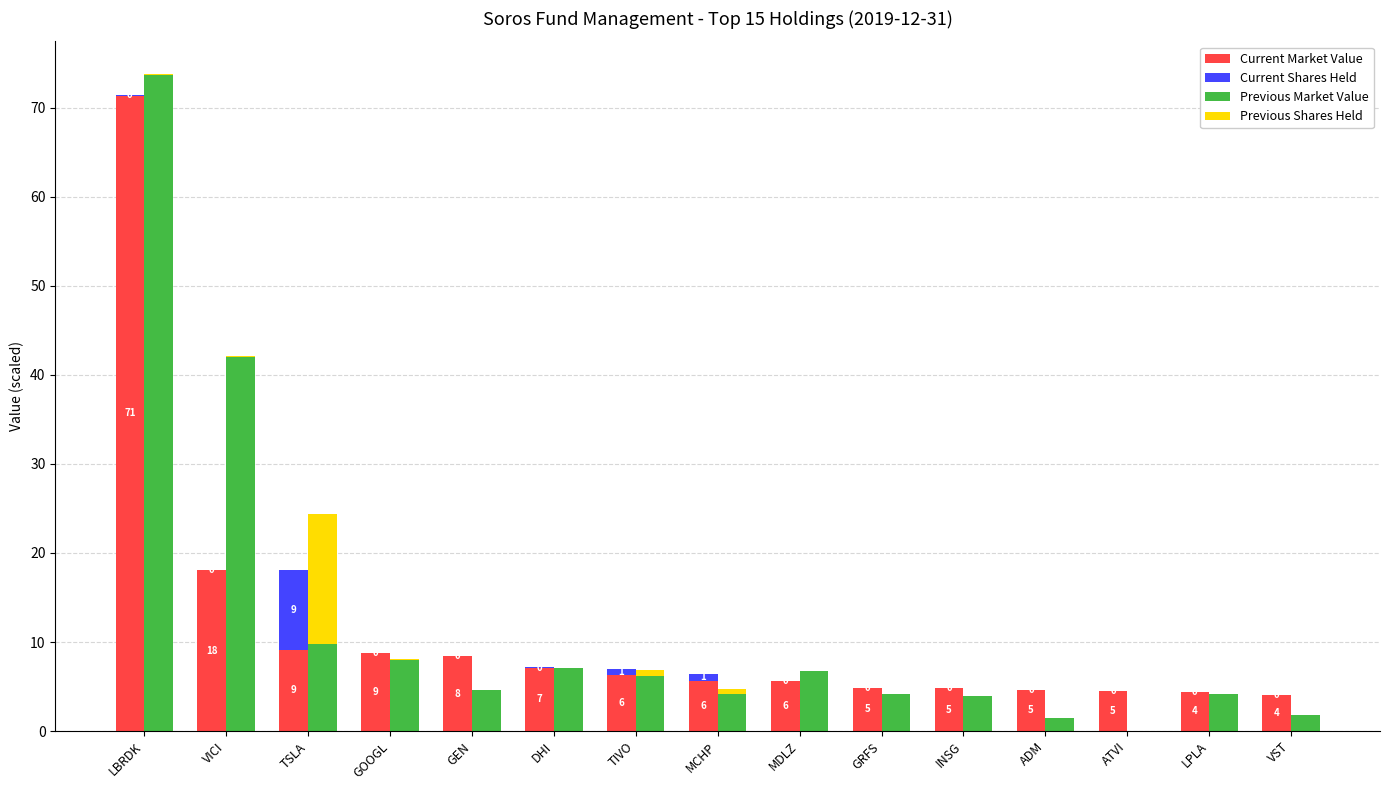

How many categories are shown in the chart?

15